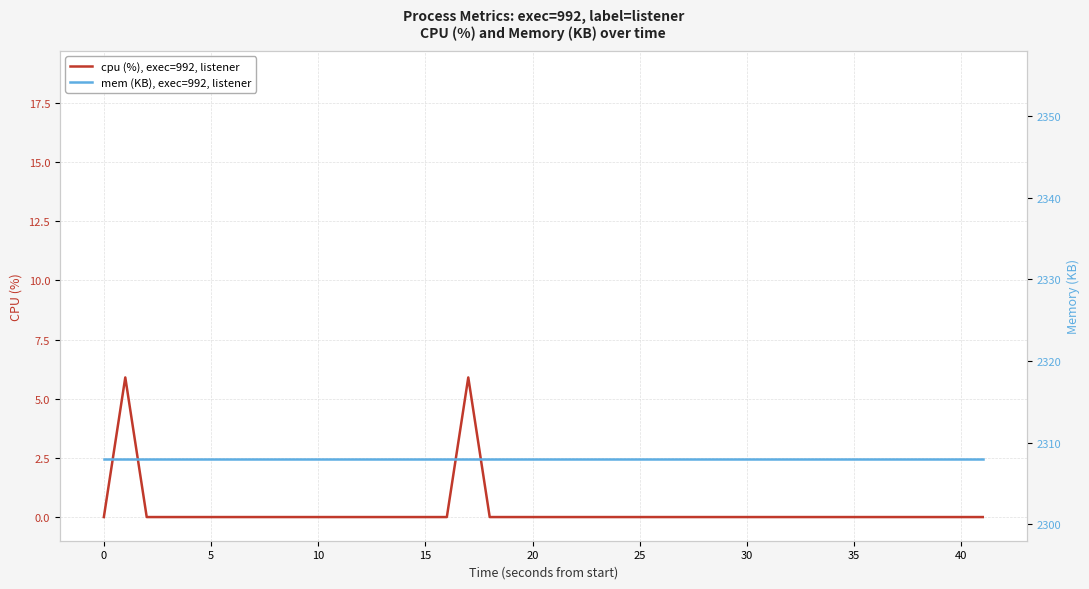

What is the total value across all series at 25?

2308.0